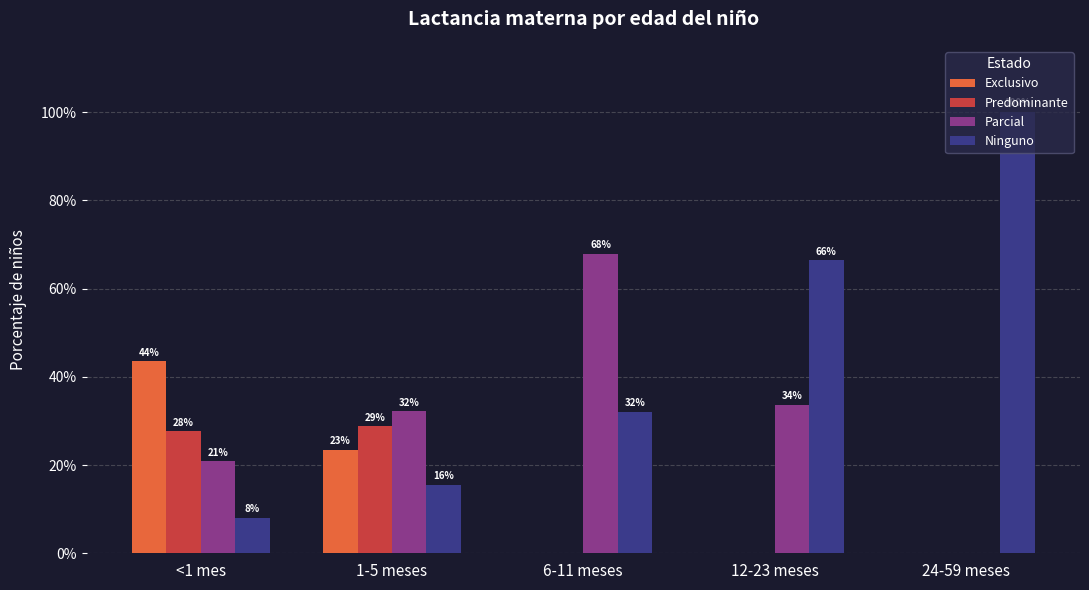

Between 1-5 meses and 12-23 meses, which series saw the biggest shift?

Ninguno